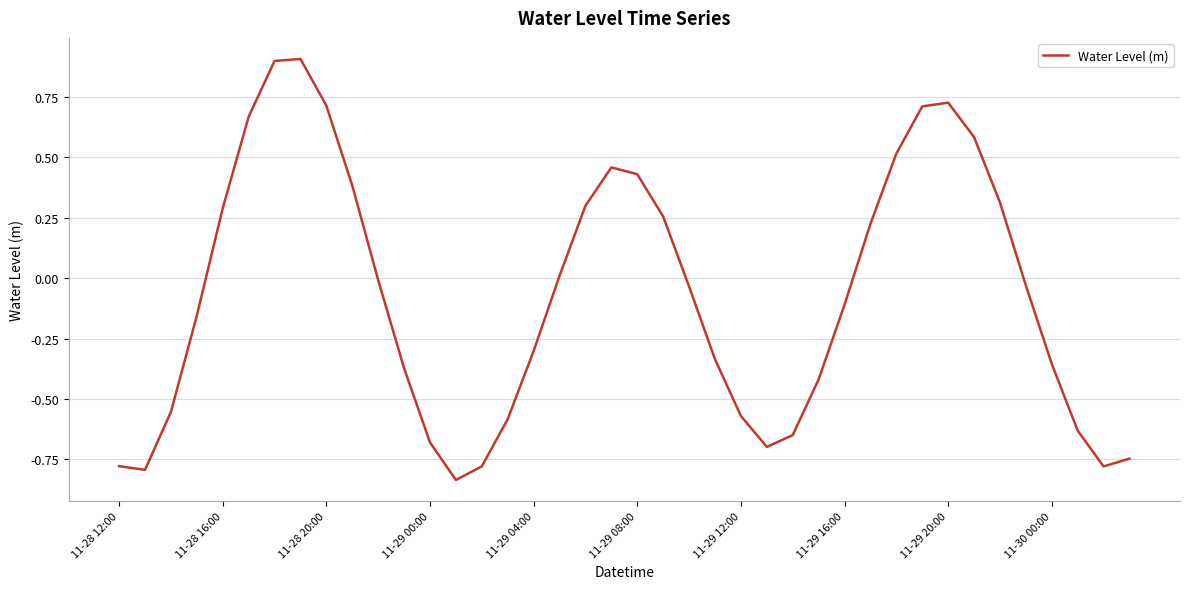

What is the greatest value displayed?

0.9